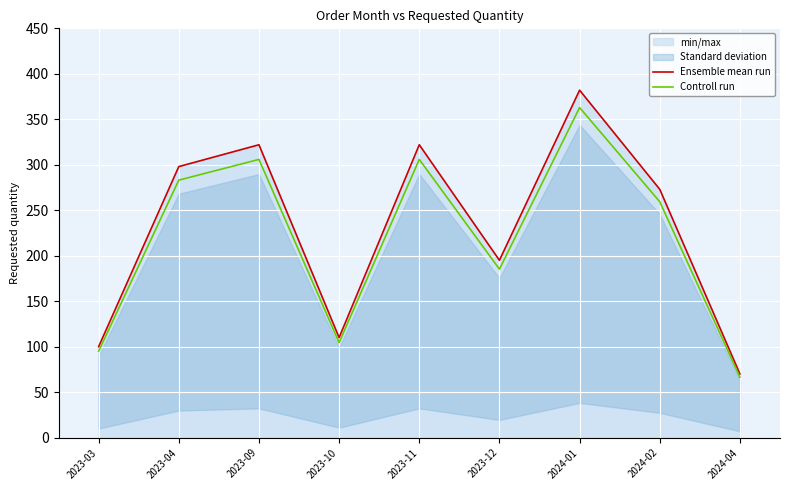

The value of Ensemble mean run at 2024-01 is 260.4. True or false?

False